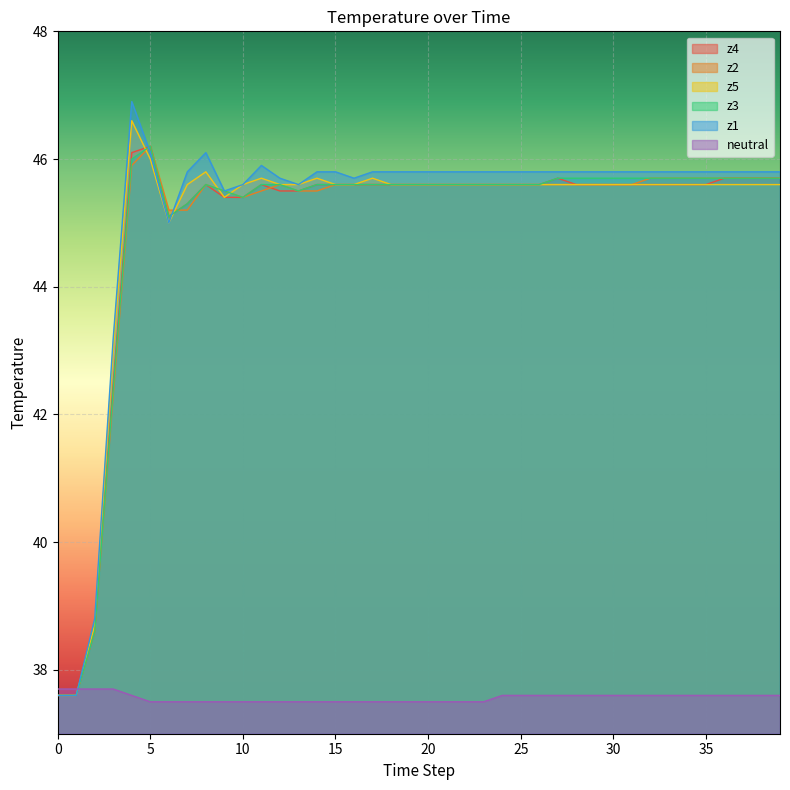

How many values in the z4 series are below 45?

4